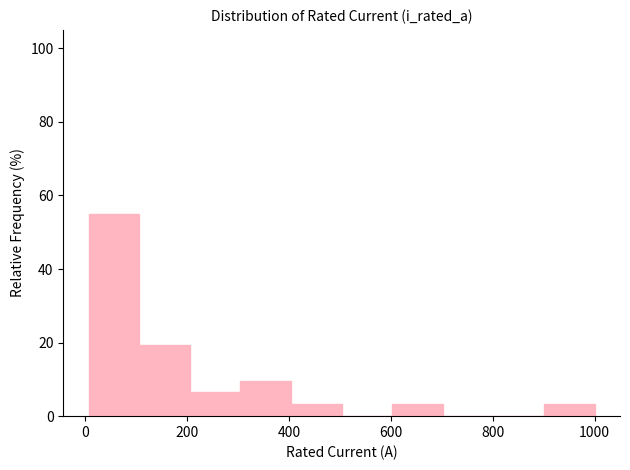

Reading left to right, transcribe this chart: for each bar, give the range it covers on the x-axis and its height. Neither the bar edges nor the heights are printed on the chart, so give them approximately, as read against the axes.

0 to 100: 54
100 to 200: 20
200 to 300: 6
300 to 400: 10
400 to 500: 4
500 to 600: 0
600 to 700: 4
700 to 800: 0
800 to 900: 0
900 to 1000: 4